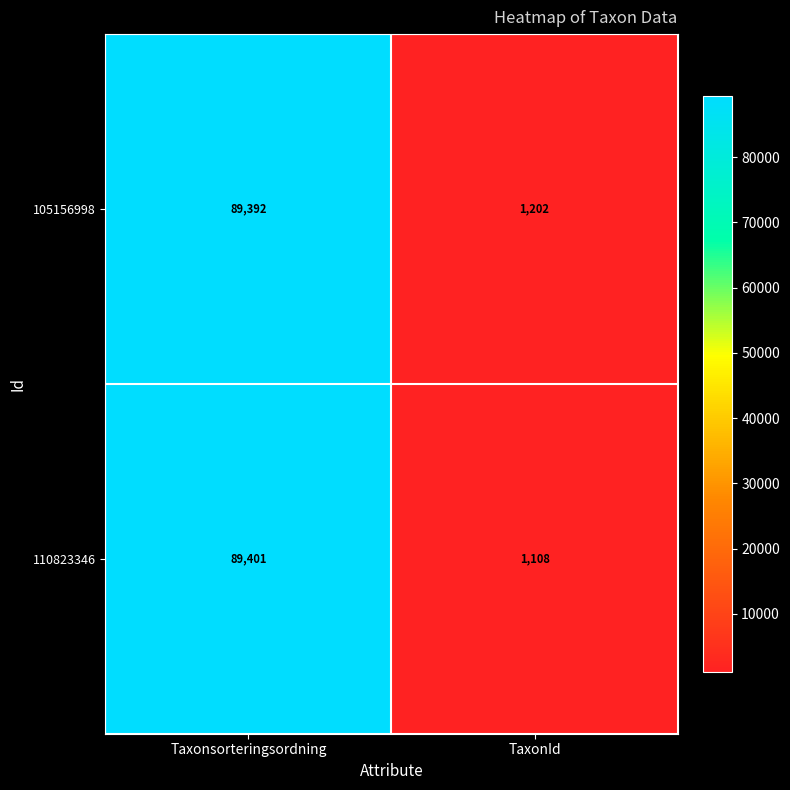

At which category does the chart reach its minimum across all series?

TaxonId